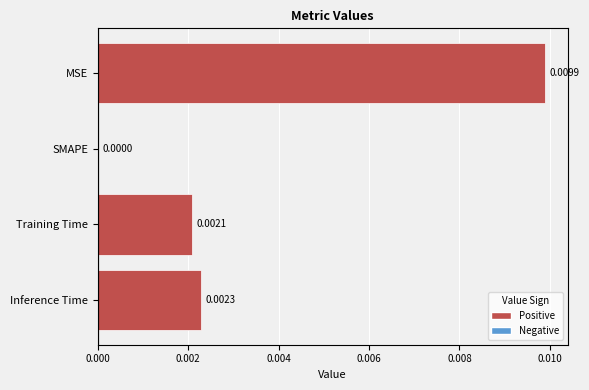

Which category has the highest value across all series?

MSE